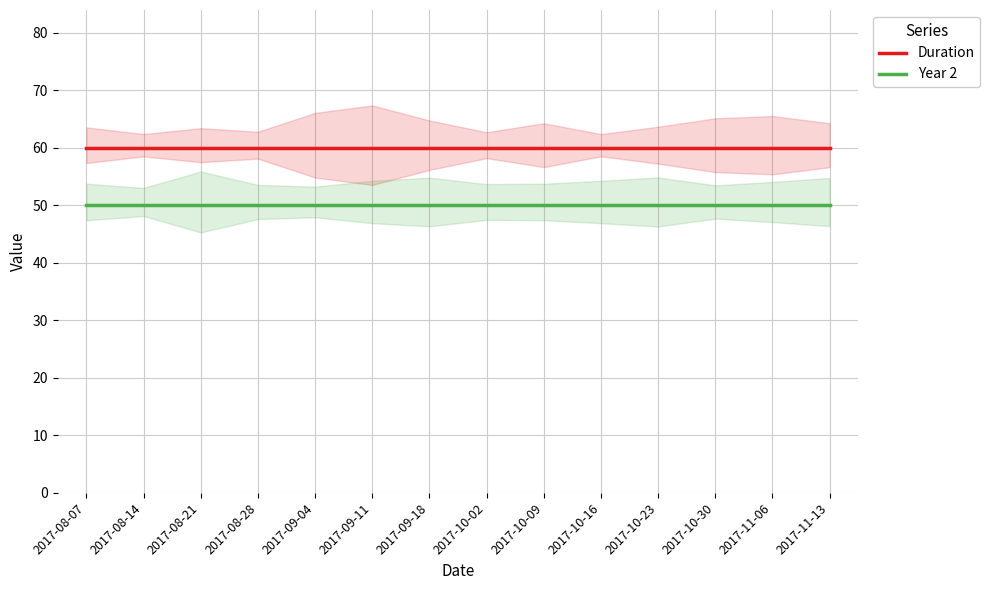

Is it true that Year 2 equals 50 at 2017-09-18?

True